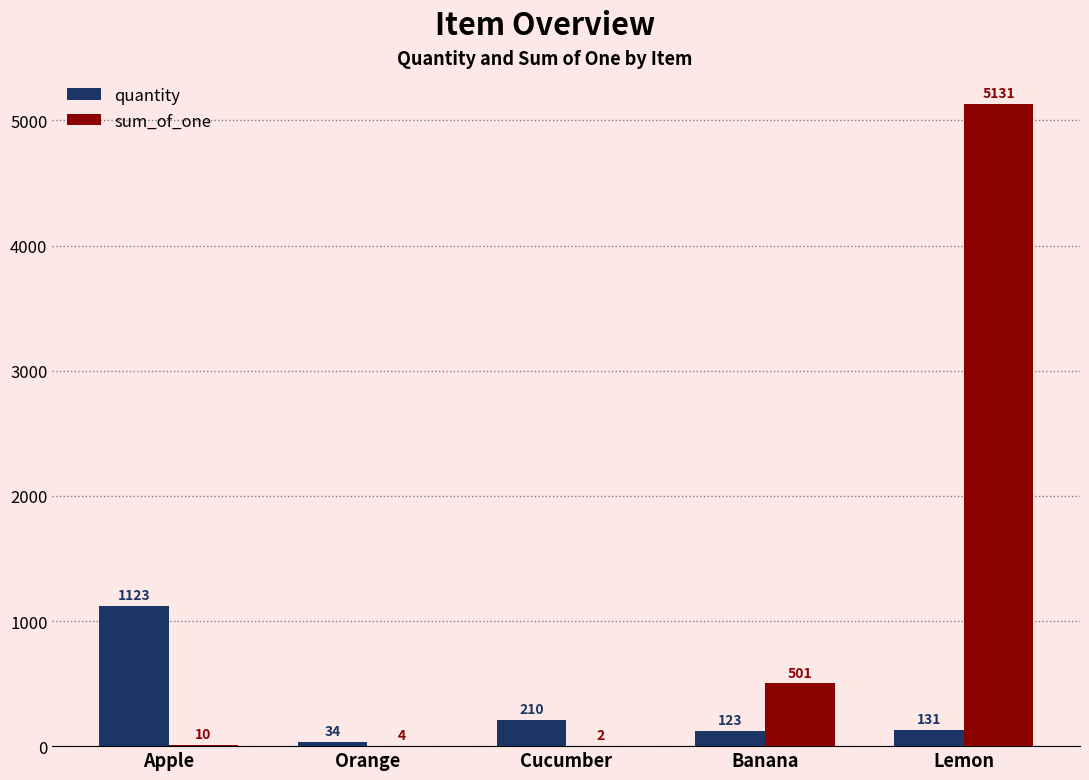

The sum_of_one series shows 8923 at Lemon. True or false?

False